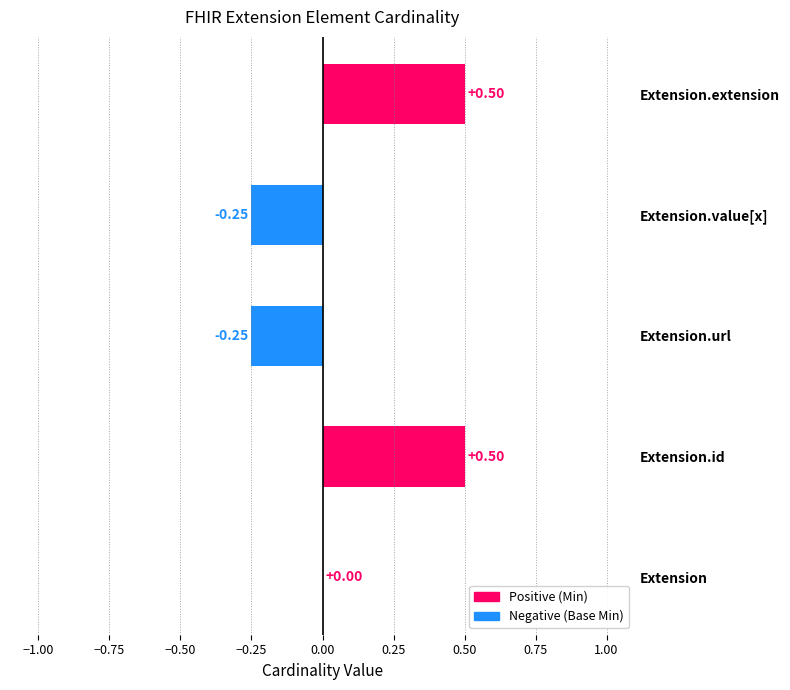

Count the number of data series in this chart.

1